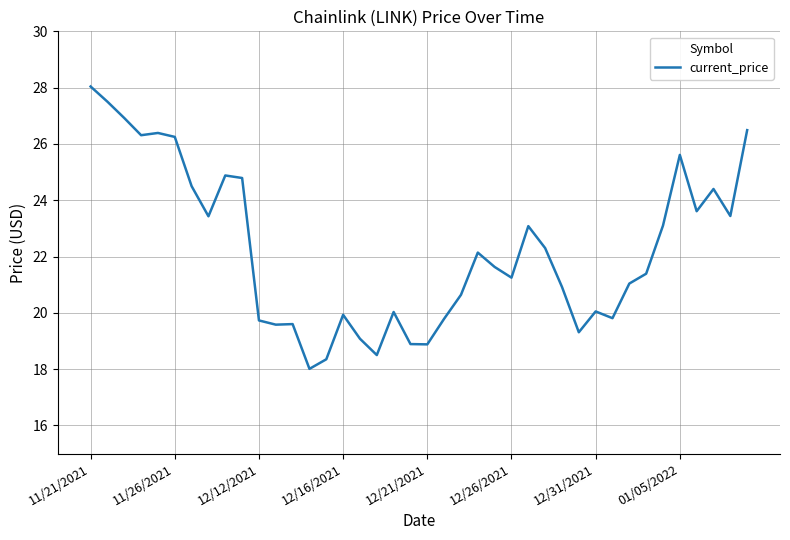

What is the difference between the maximum and minimum values?

10.0